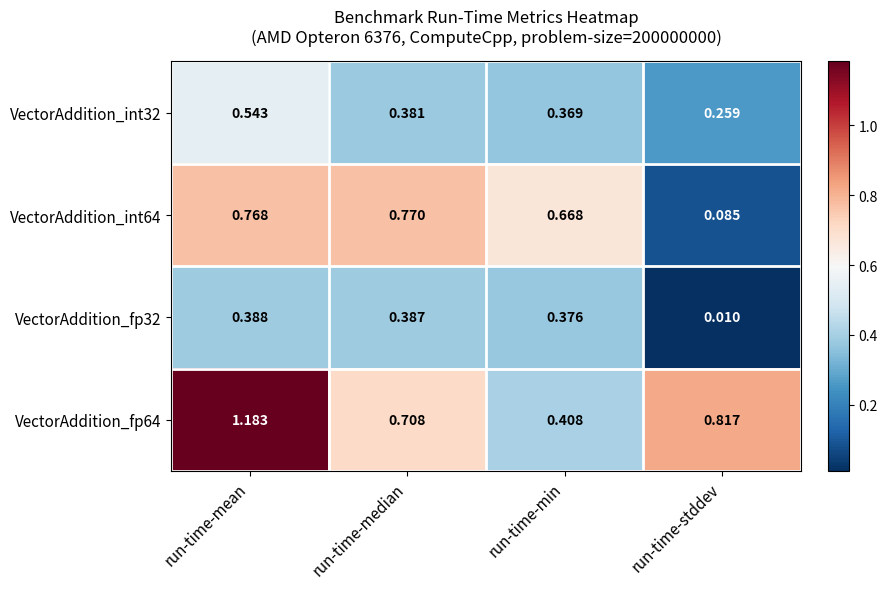

At which category does the chart reach its peak across all series?

run-time-mean